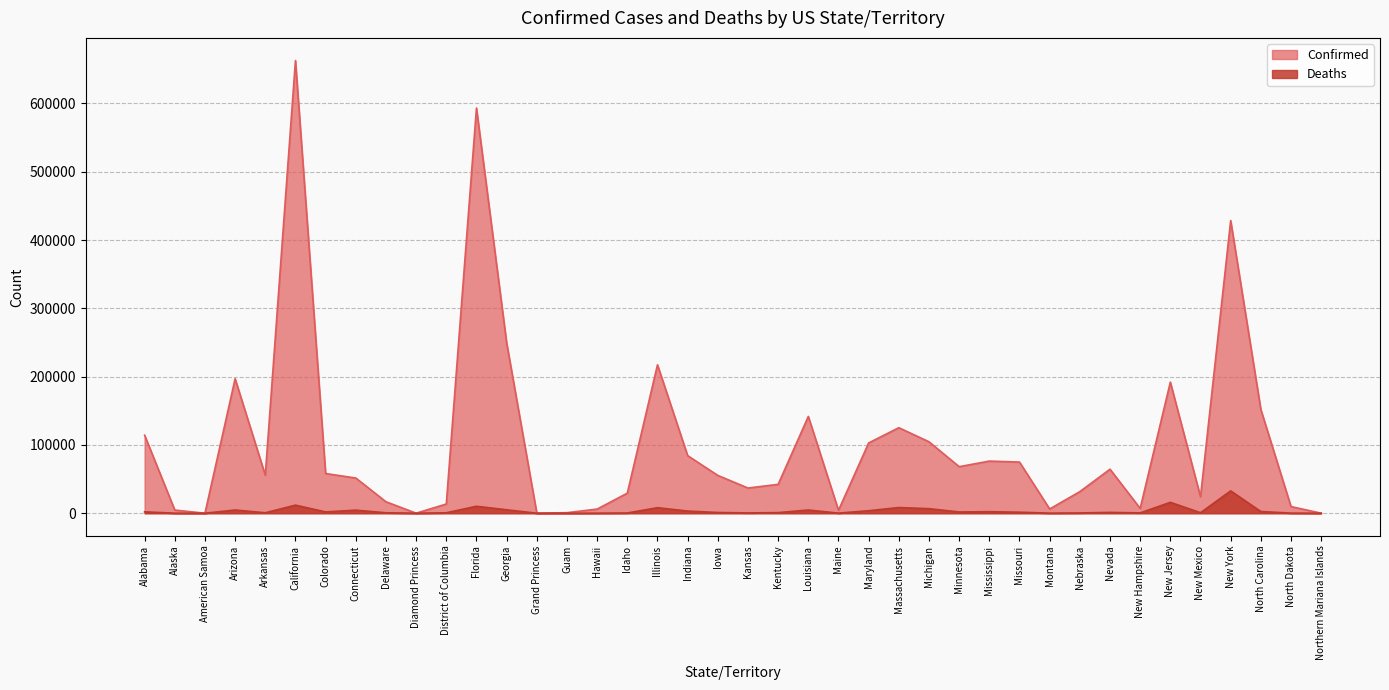

What is the average value of the Deaths series?

3470